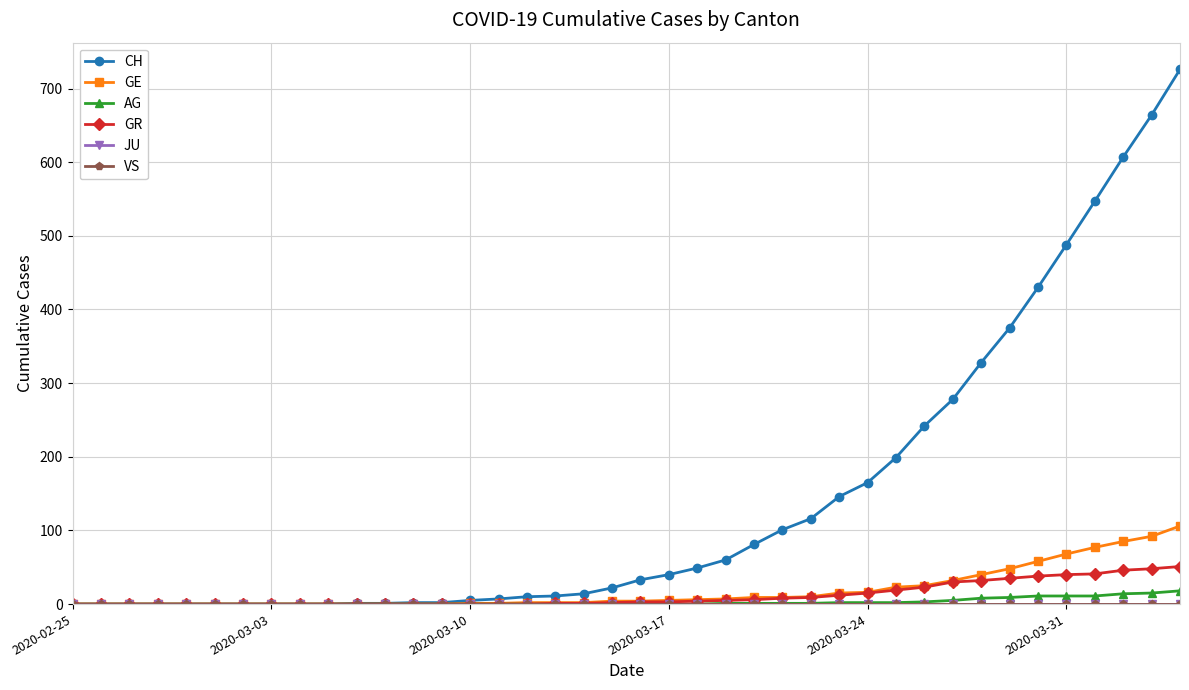

Which series has the widest spread of values?

CH